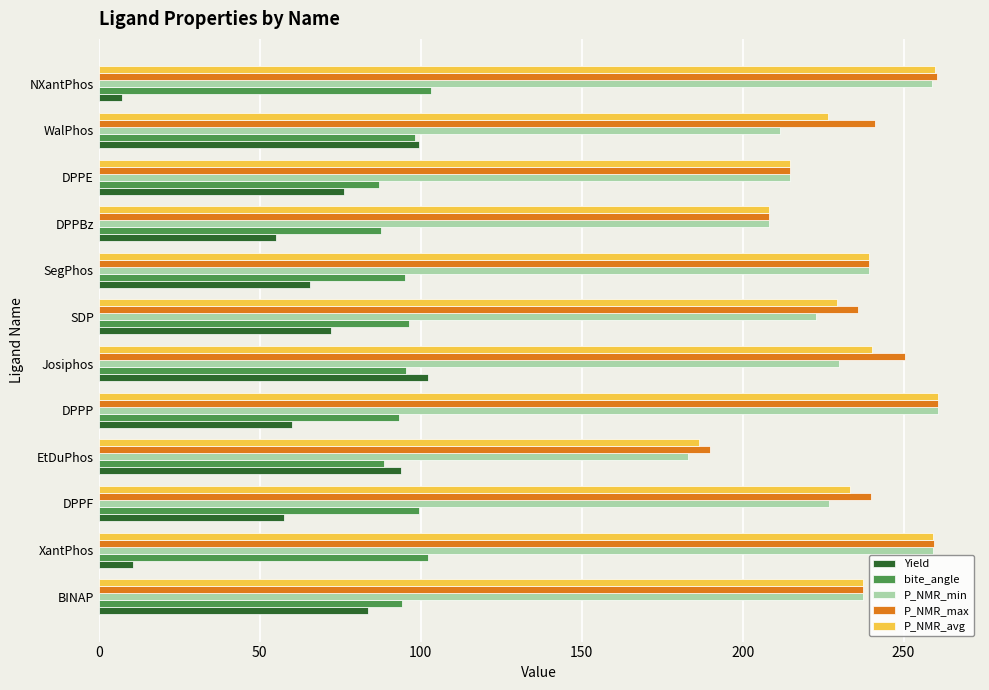

What is the highest value of the P_NMR_max series?

260.7